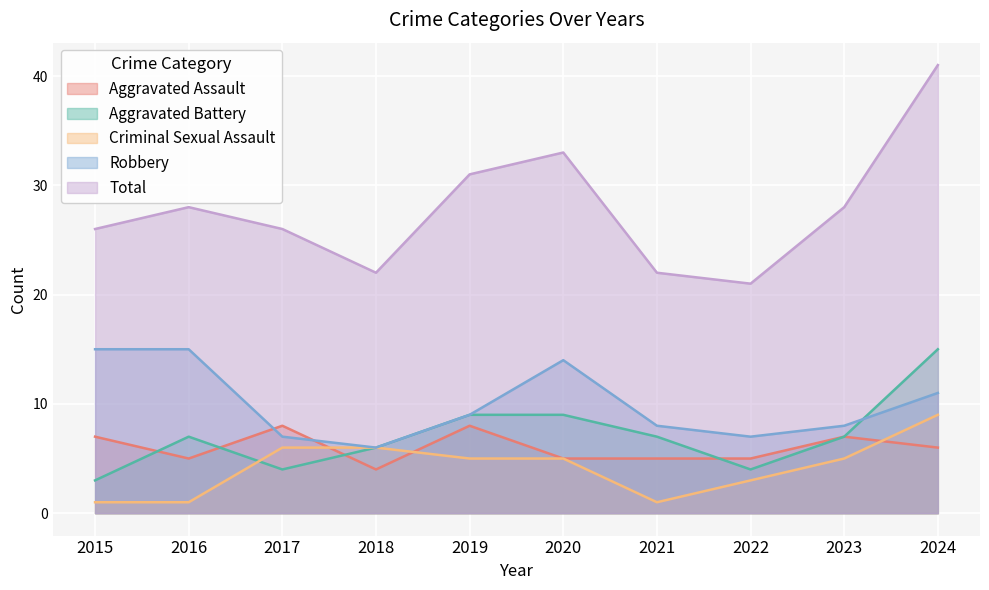

At which category is the sum across all series the highest?

2024